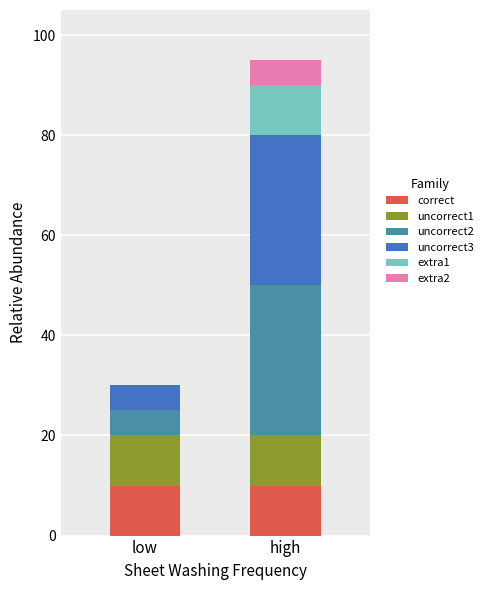

The correct series shows 10 at low. True or false?

True